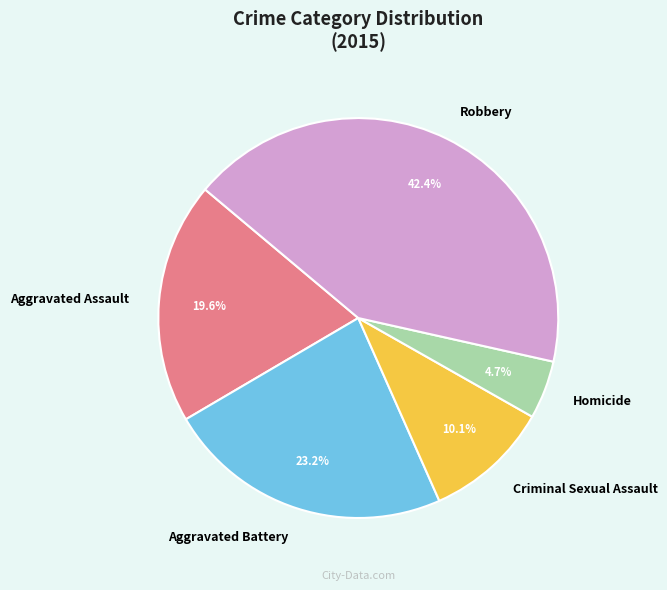

Is it true that Aggravated Battery is 23% of the pie?

True